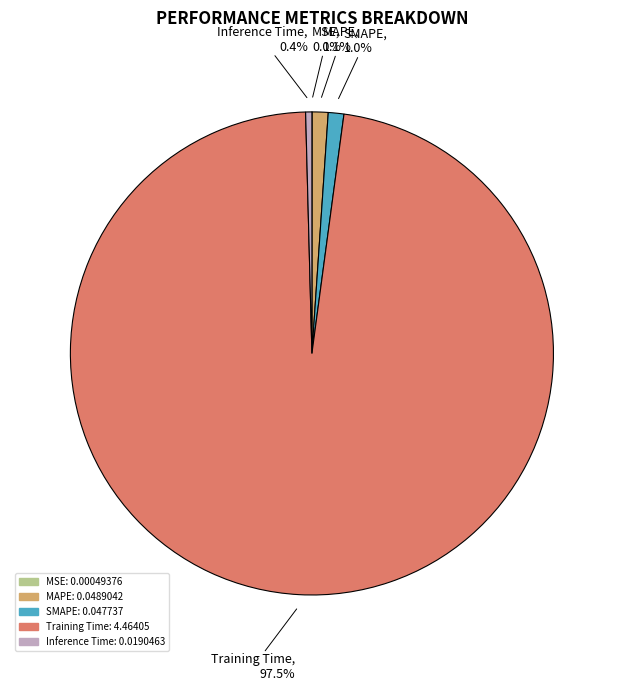

Does any single category account for the majority?

Yes